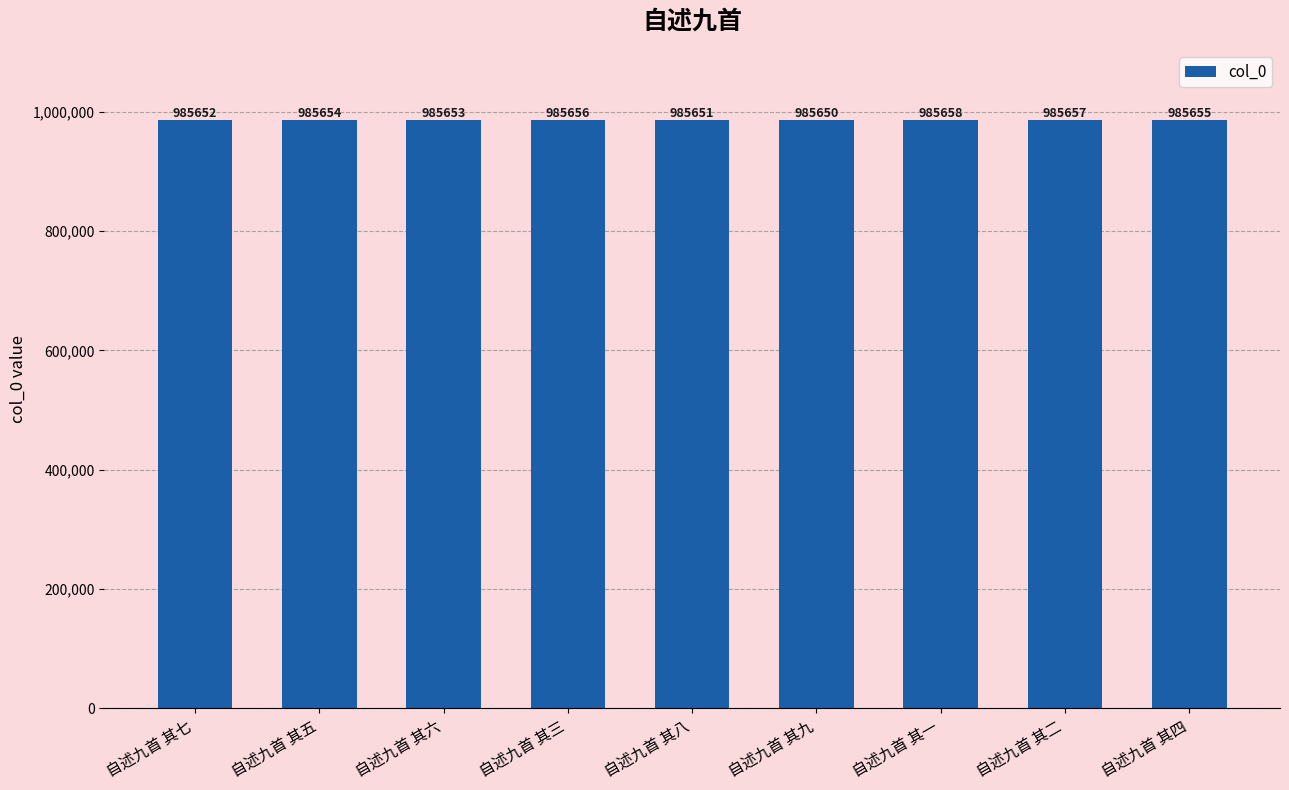

What is the maximum value shown in the chart?

985658